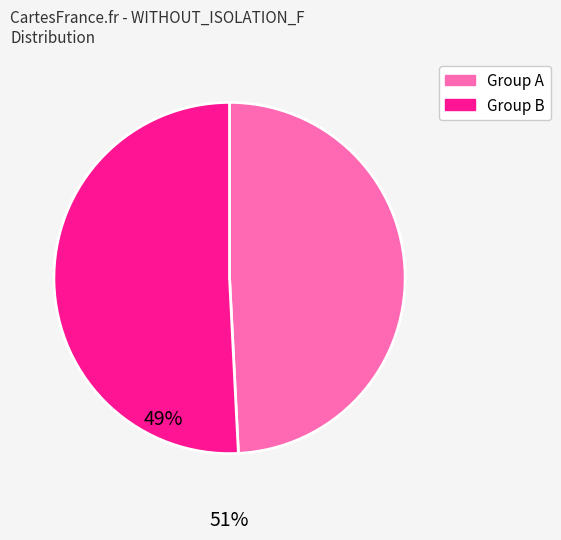

Is there any slice that represents more than half of the pie?

Yes